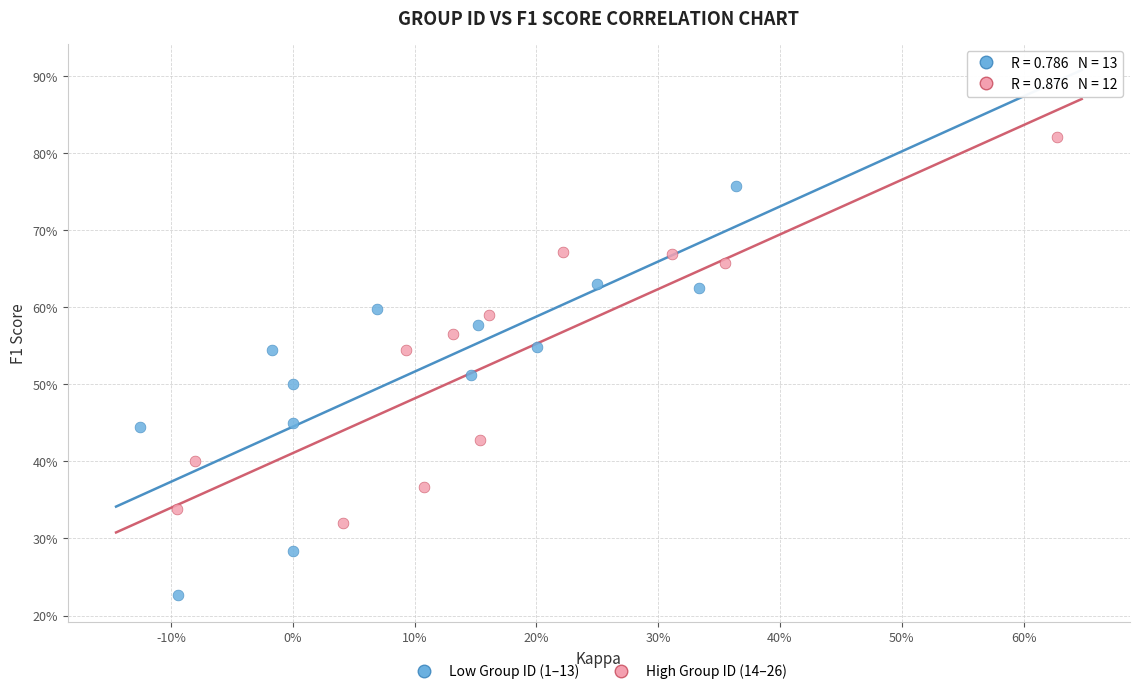

Which series contains the highest Y value?

High Group ID (14–26)